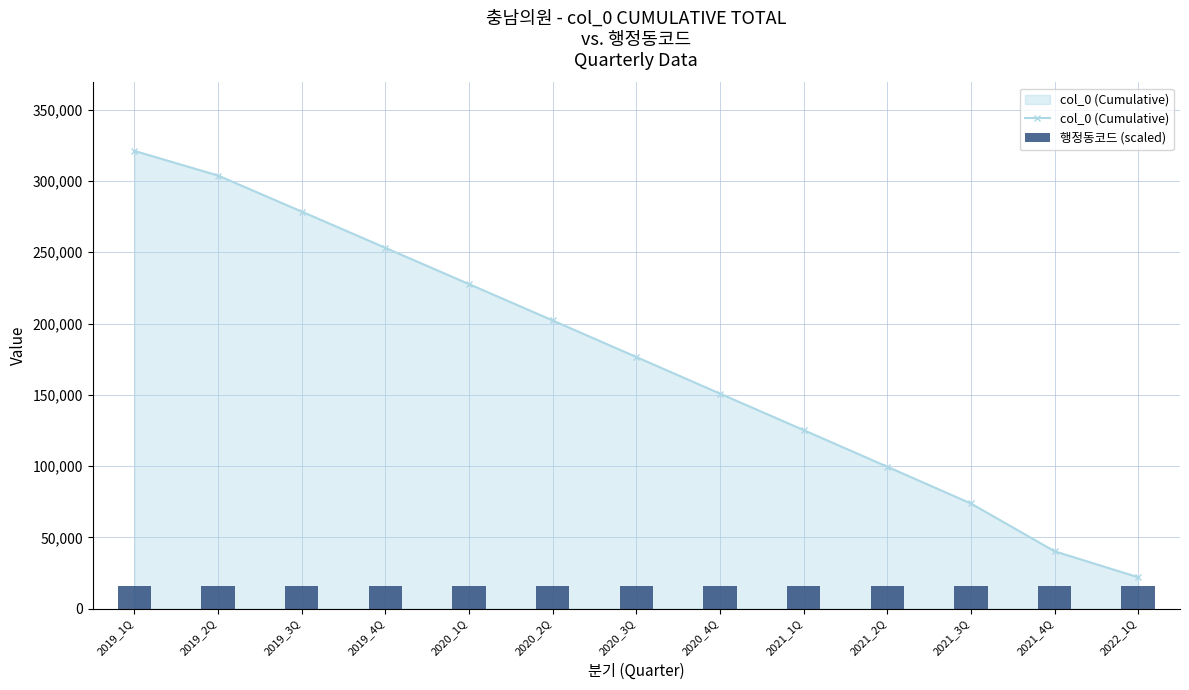

Rank the series at 2021_4Q from highest to lowest value.

col_0 (Cumulative), 행정동코드 (scaled)